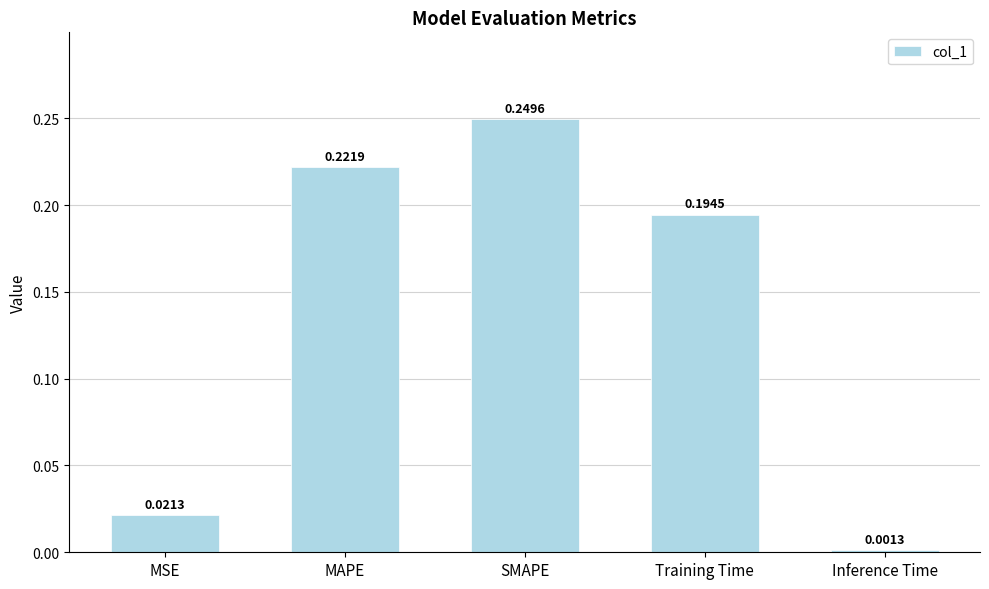

What is the sum of the values at SMAPE and Training Time?

0.4